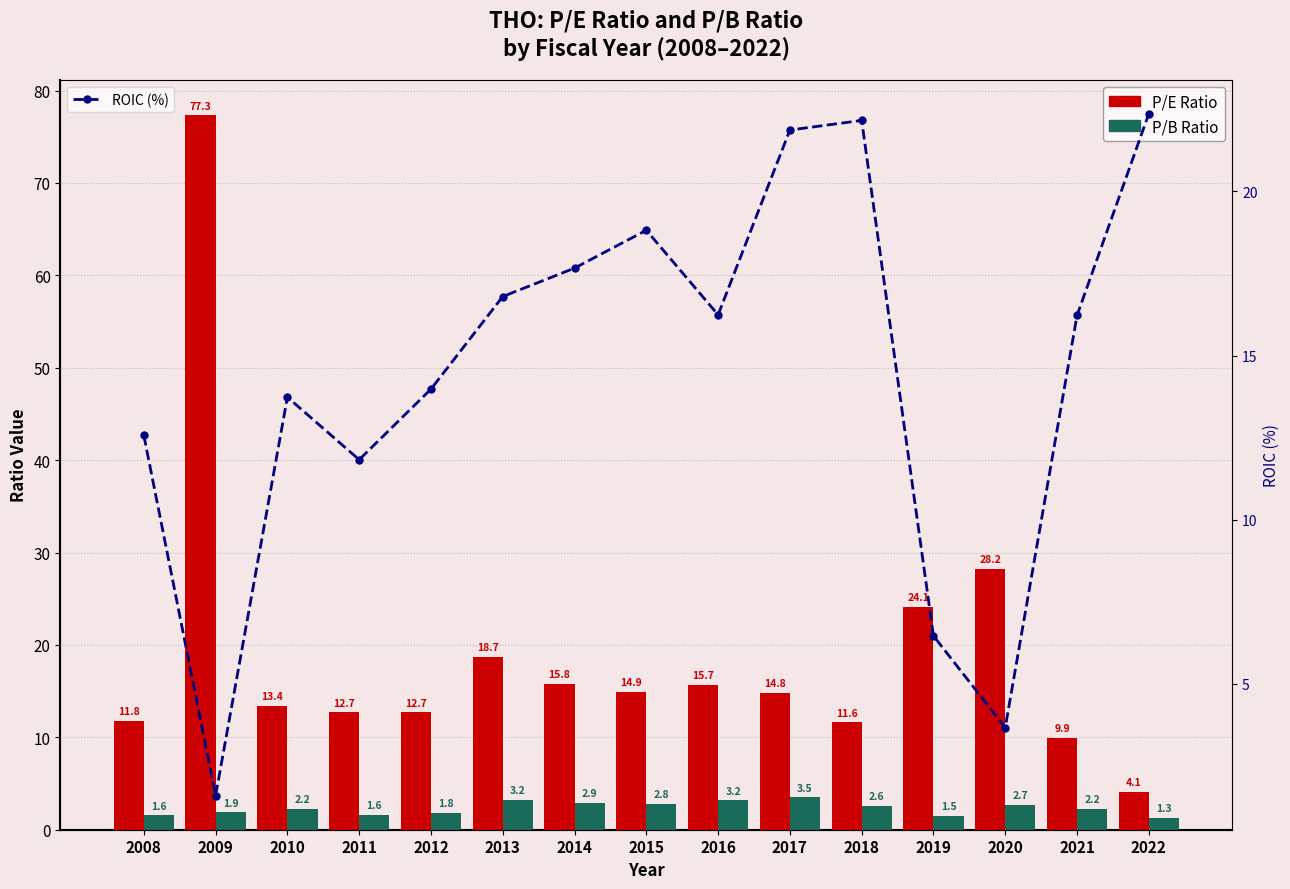

How many values in the ROIC (%) series are below 16?

7